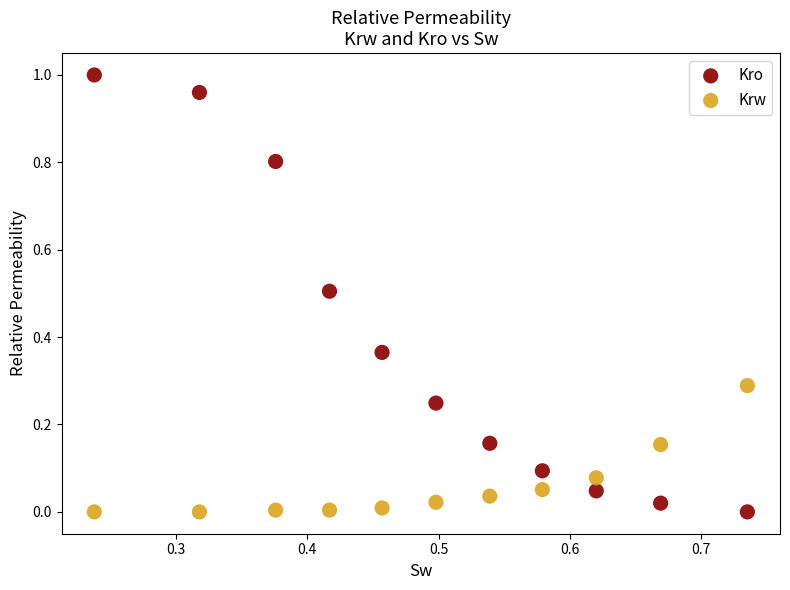

Which series has the widest spread of Y values?

Kro